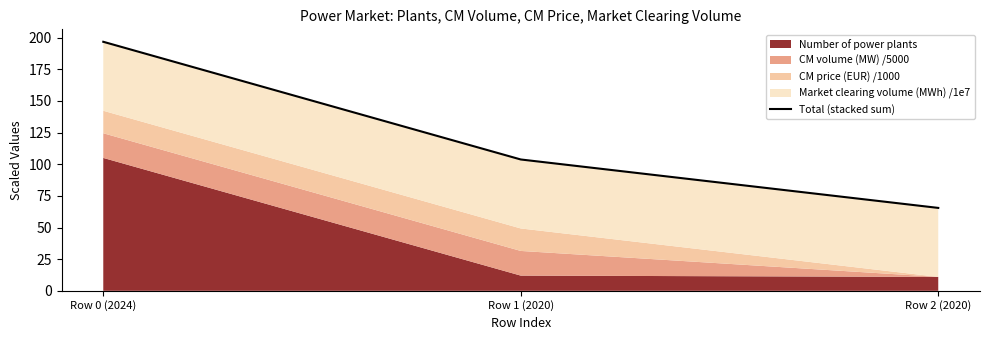

Rank the categories by value from lowest to highest.

Row 2 (2020), Row 1 (2020), Row 0 (2024)